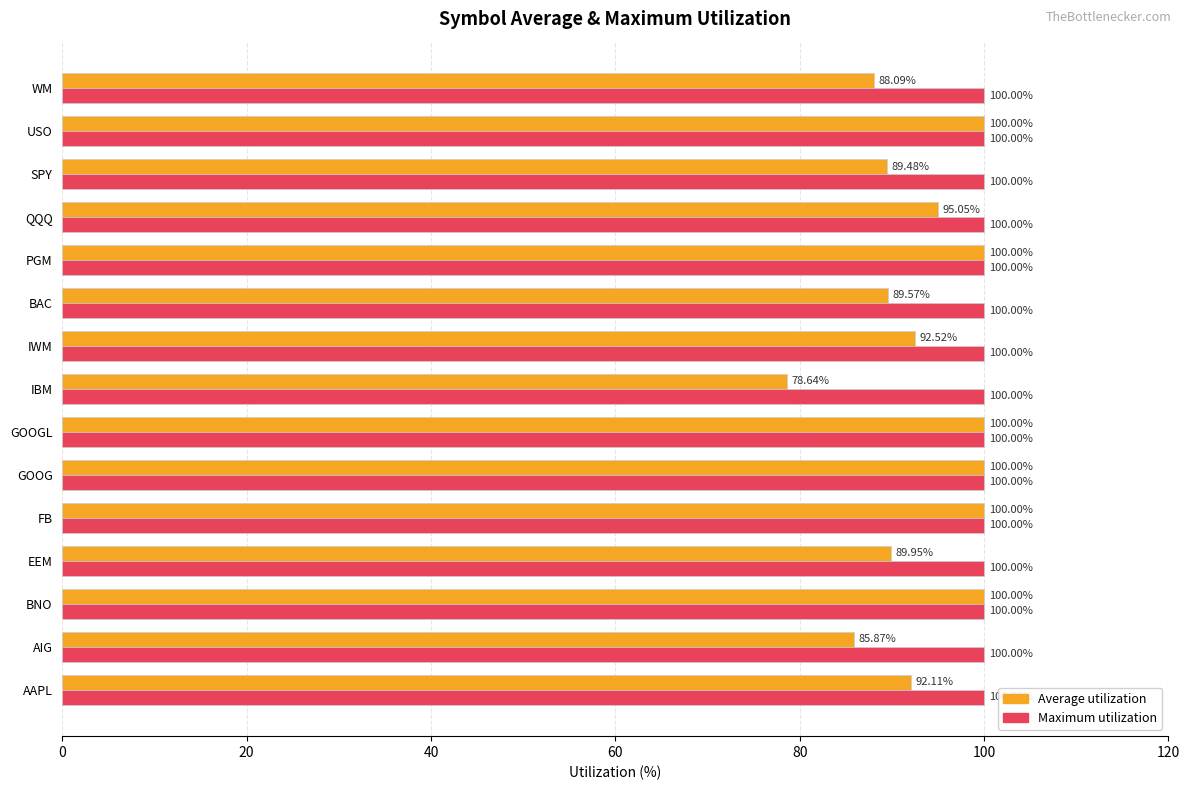

At which label is Average utilization closest to 89?

SPY